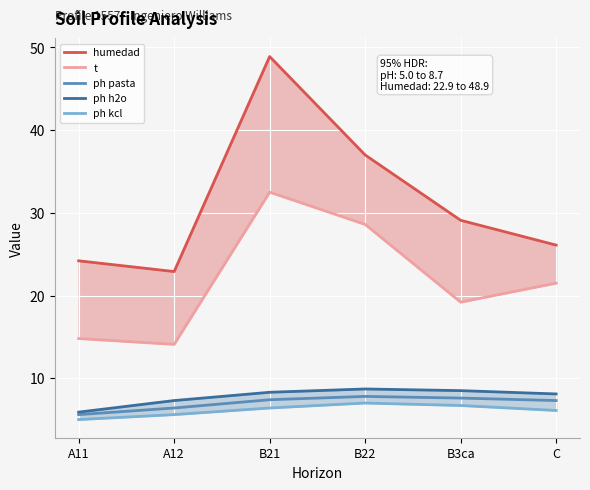

True or false: t has a value of 28.6 at B22.

True